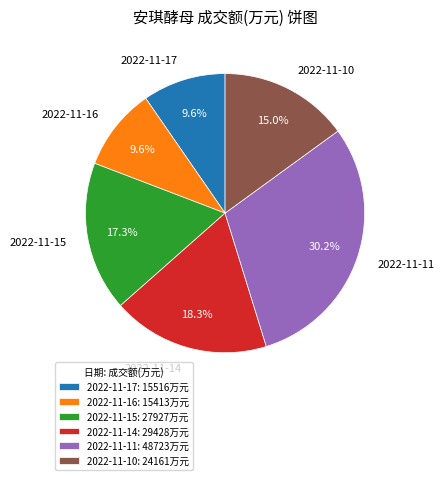

Is it true that 2022-11-16 is 10% of the pie?

True